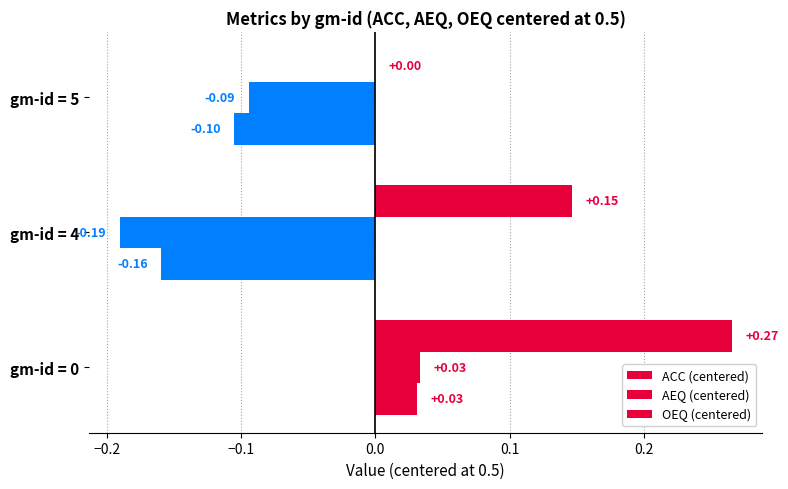

How many data points does each series have?

3